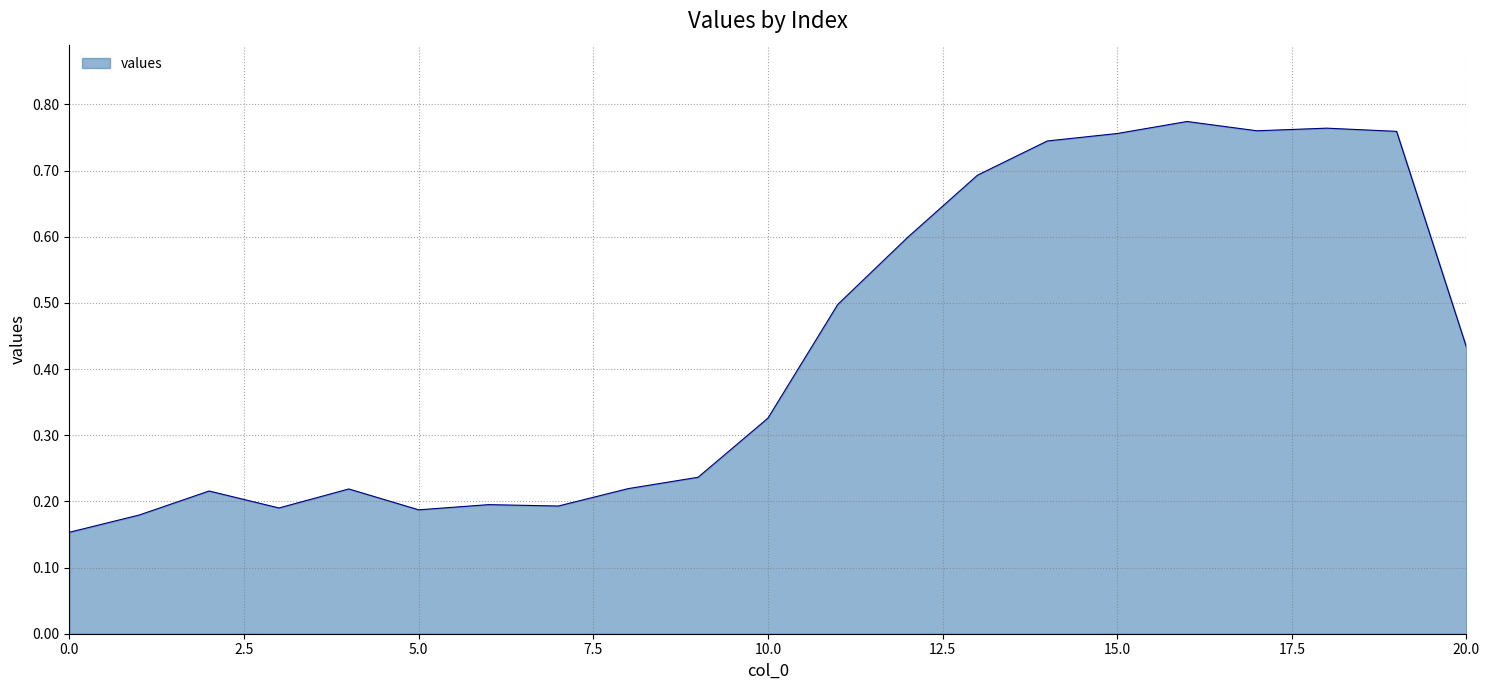

What is the difference between the maximum and minimum values?

0.6